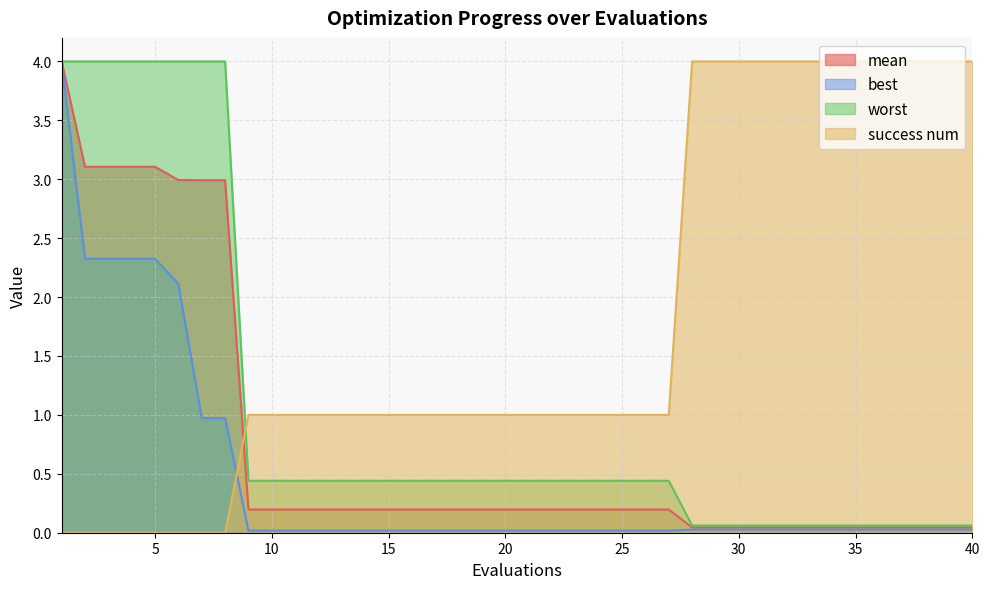

Read the worst value at 36.

0.1